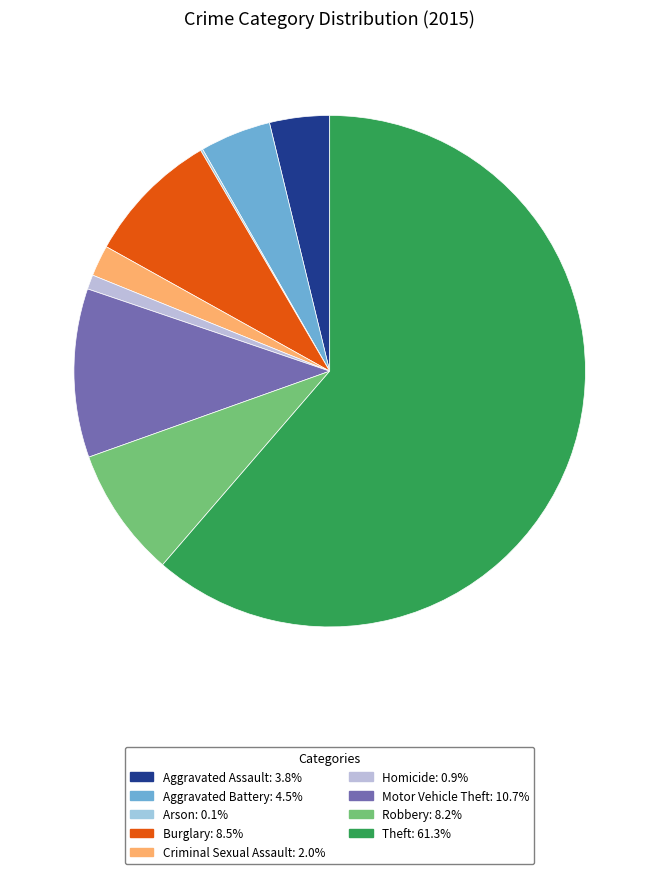

What is the ratio of the value at Aggravated Assault to the value at Criminal Sexual Assault?

1.9